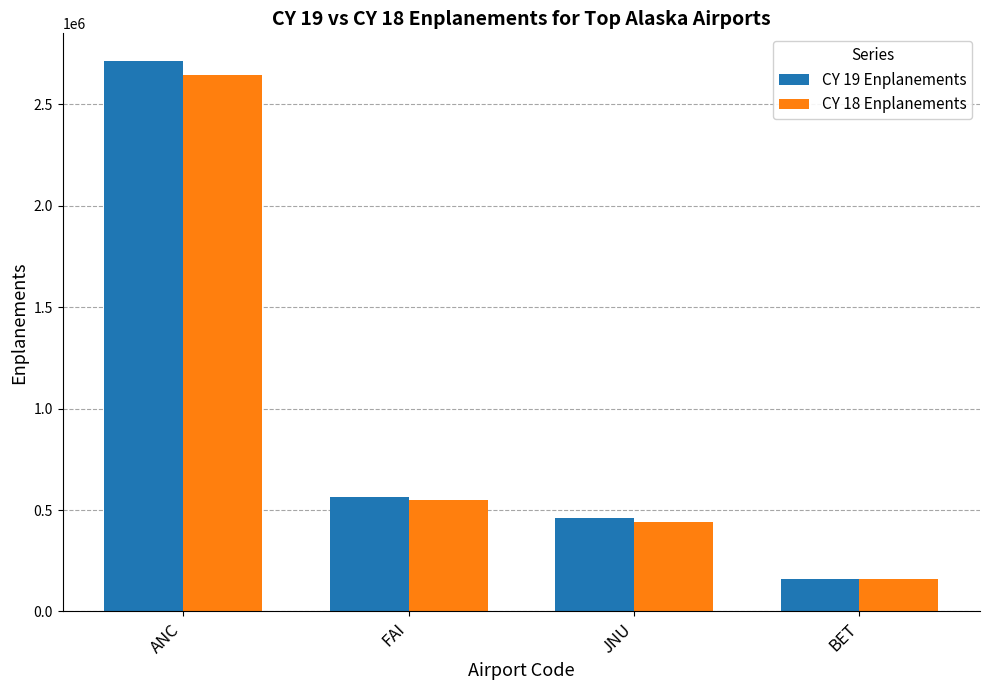

How many bars are there in total?

8